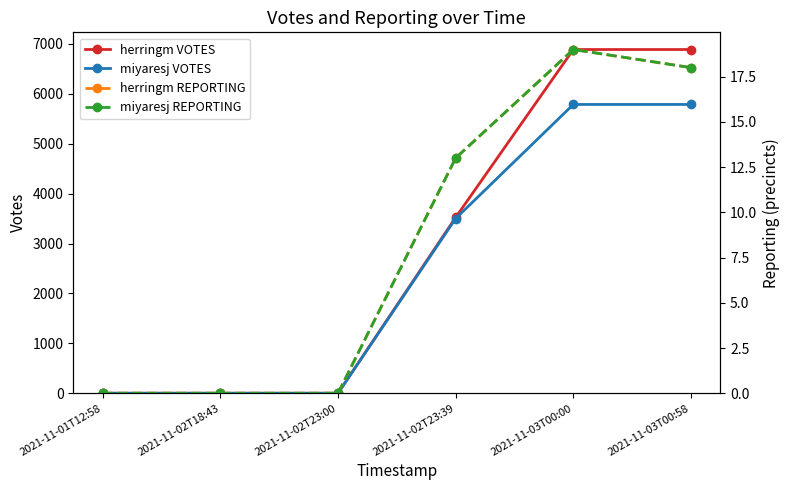

What is the maximum value for herringm VOTES?

6888